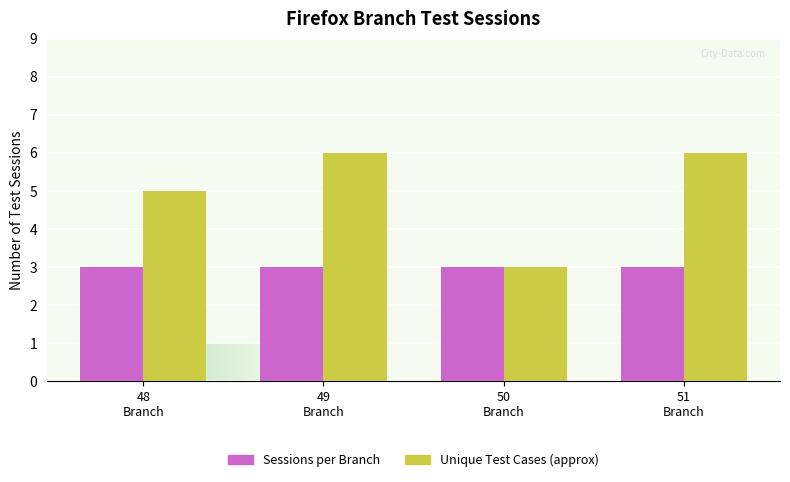

At how many categories does at least one series exceed 4?

3